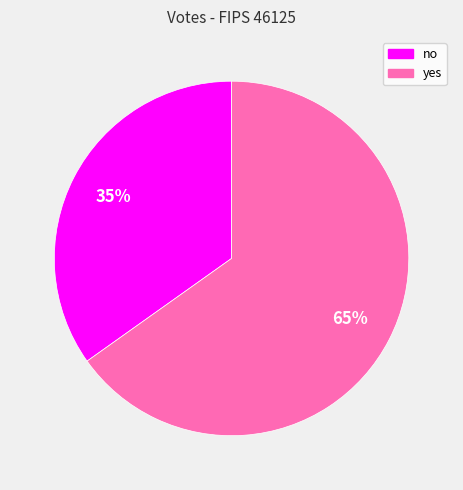

To the nearest percent, what percentage of the pie is yes?

65%